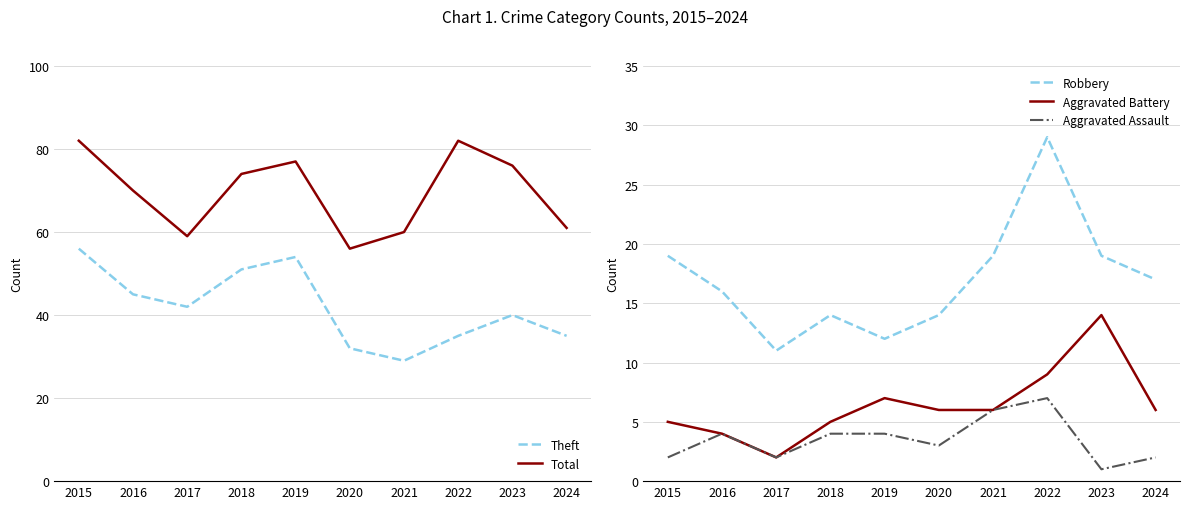

Reading left to right, list all the values displayed in this chart.

Theft: 2015=56	2016=45	2017=42	2018=51	2019=54	2020=32	2021=29	2022=35	2023=40	2024=35
Total: 2015=82	2016=70	2017=59	2018=74	2019=77	2020=56	2021=60	2022=82	2023=76	2024=61
Robbery: 2015=19	2016=16	2017=11	2018=14	2019=12	2020=14	2021=19	2022=29	2023=19	2024=17
Aggravated Battery: 2015=5	2016=4	2017=2	2018=5	2019=7	2020=6	2021=6	2022=9	2023=14	2024=6
Aggravated Assault: 2015=2	2016=4	2017=2	2018=4	2019=4	2020=3	2021=6	2022=7	2023=1	2024=2